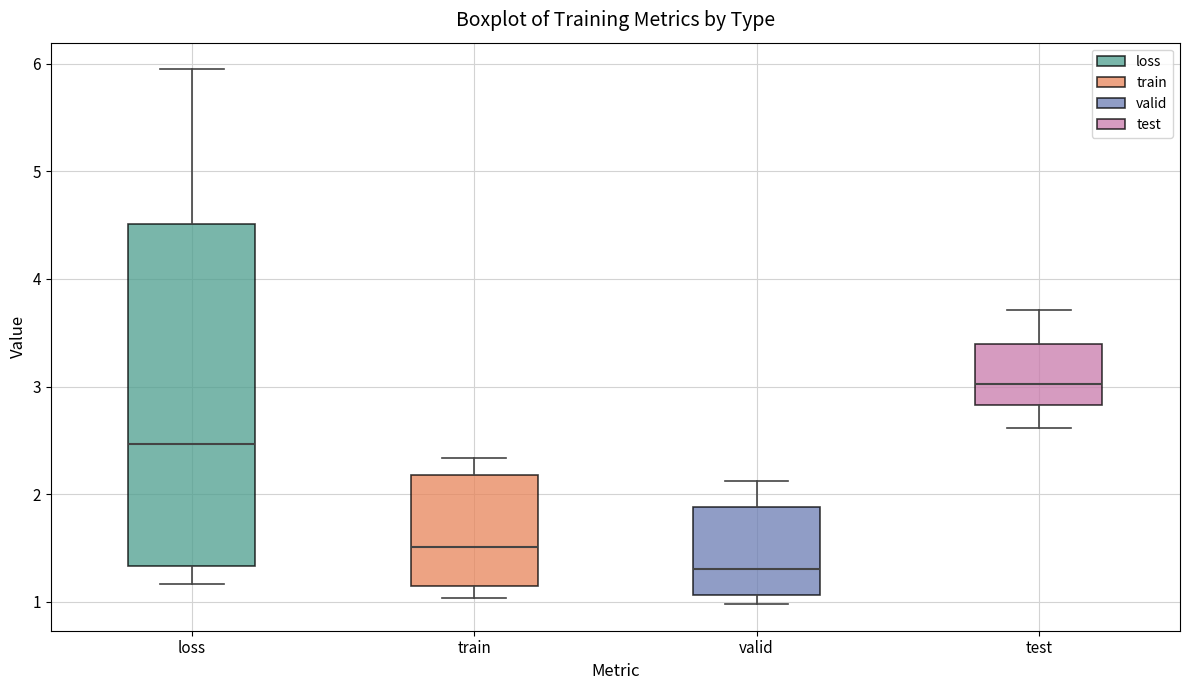

Comparing the boxes themselves (not the whiskers), which one is the tallest?

loss